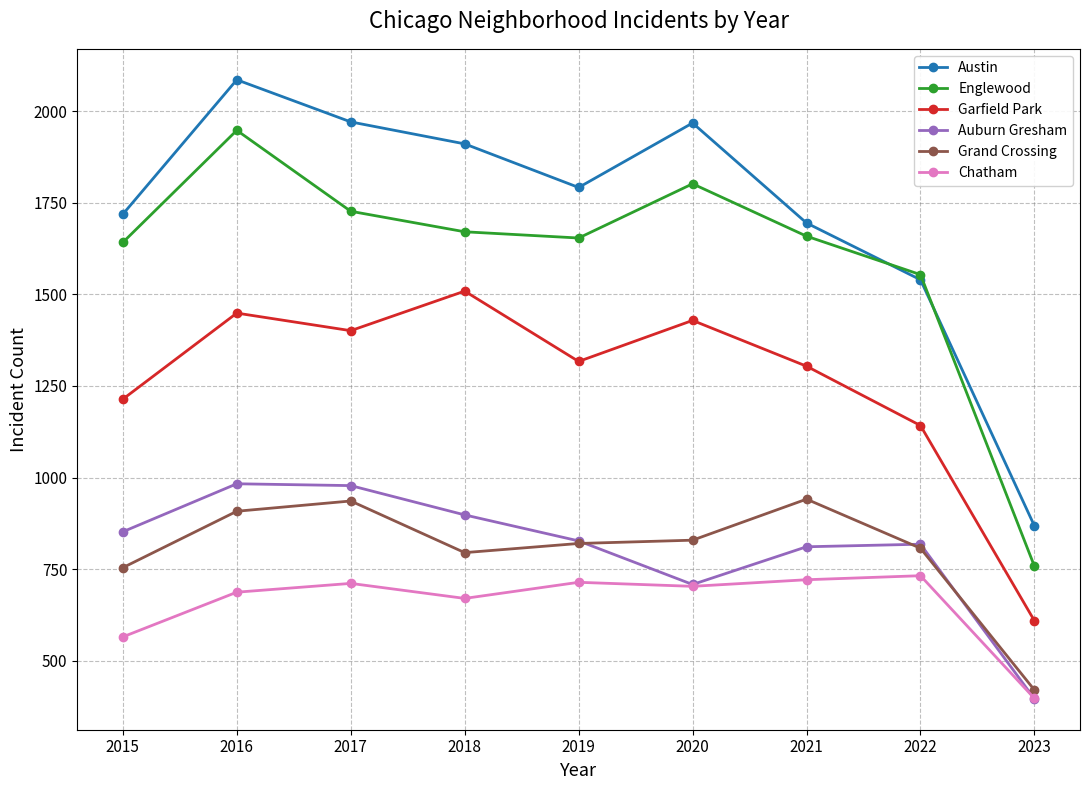

True or false: Auburn Gresham and Garfield Park cross at least once.

False